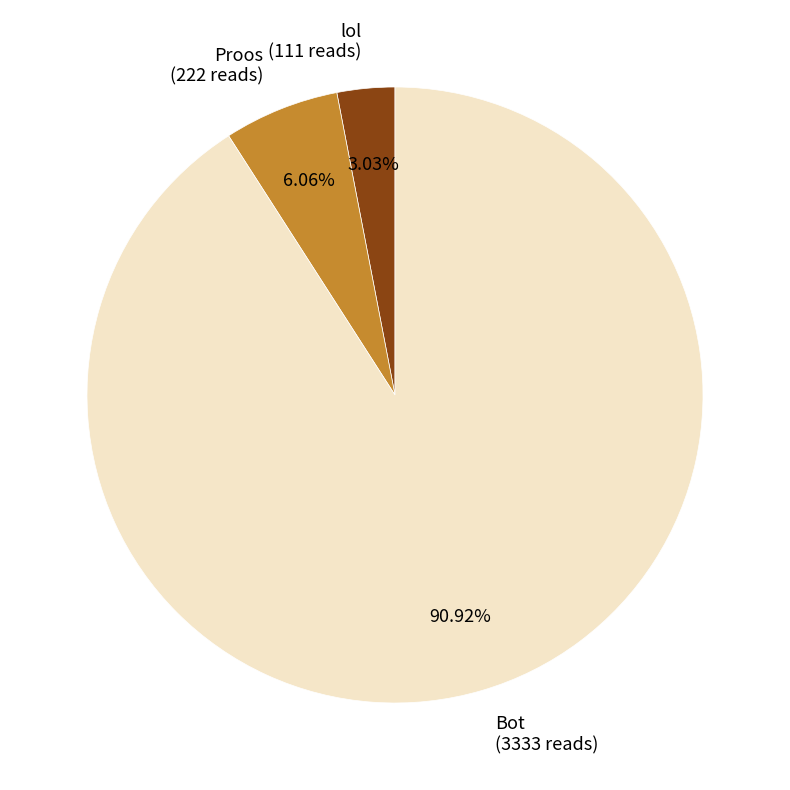

What is the ratio of the value at lol to the value at Proos?

0.5